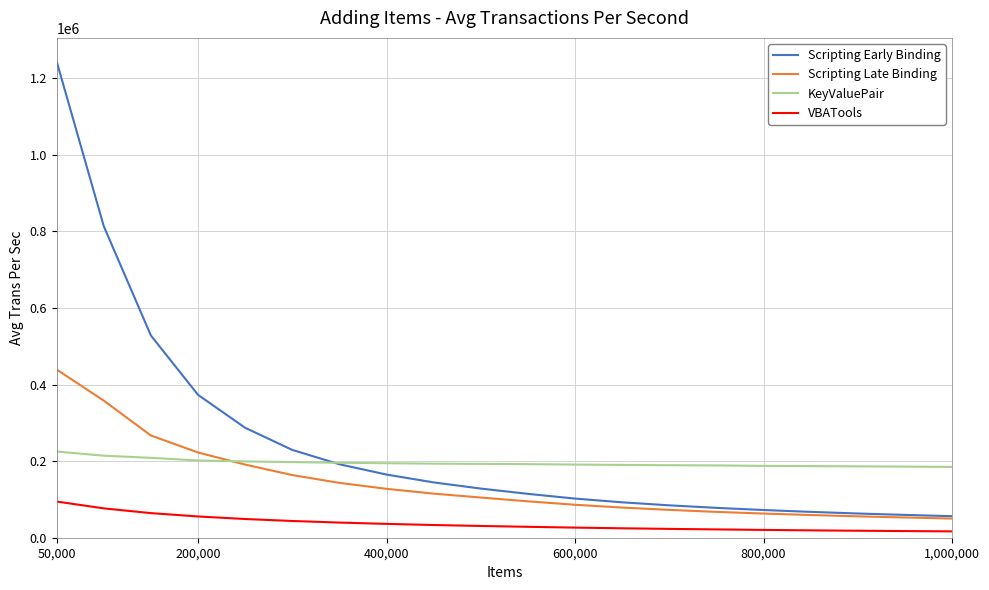

How many values in the KeyValuePair series exceed 192884?

10